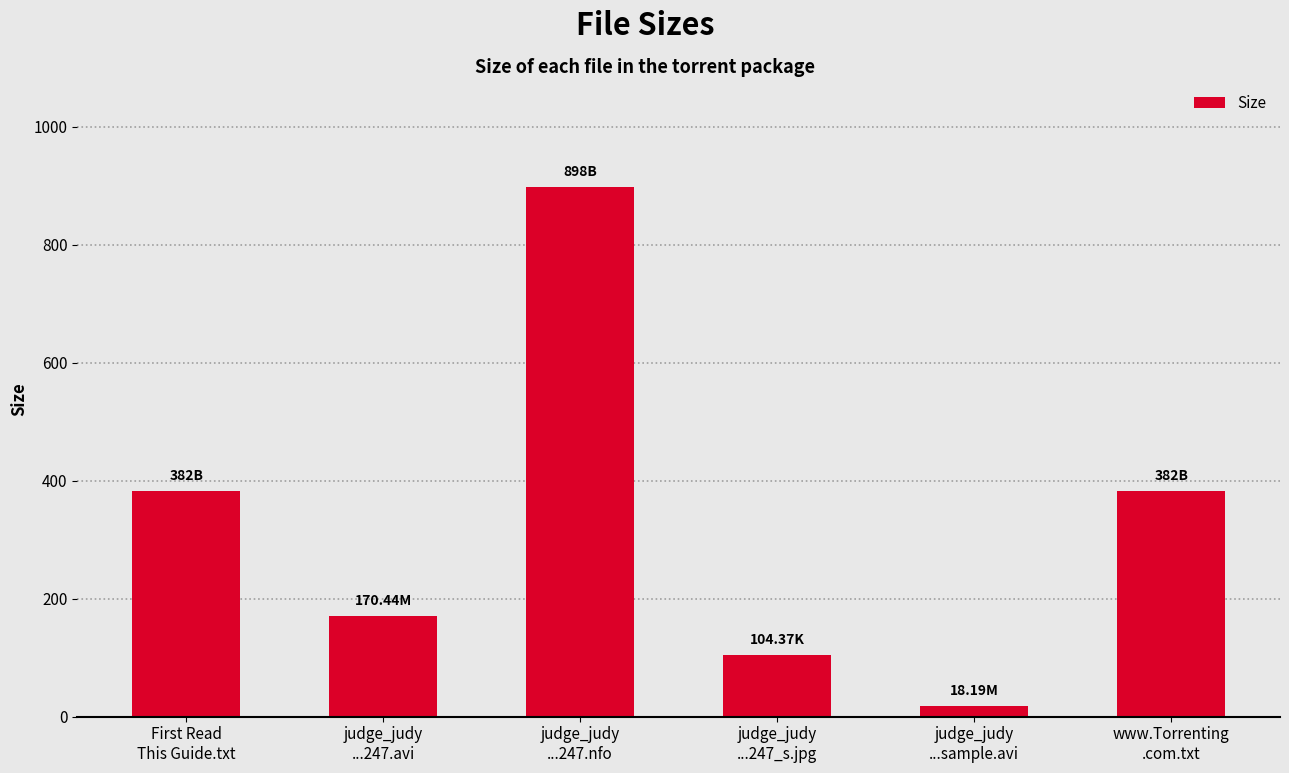

What is the change in value from First Read
This Guide.txt to judge_judy
...247.nfo?

+516.0